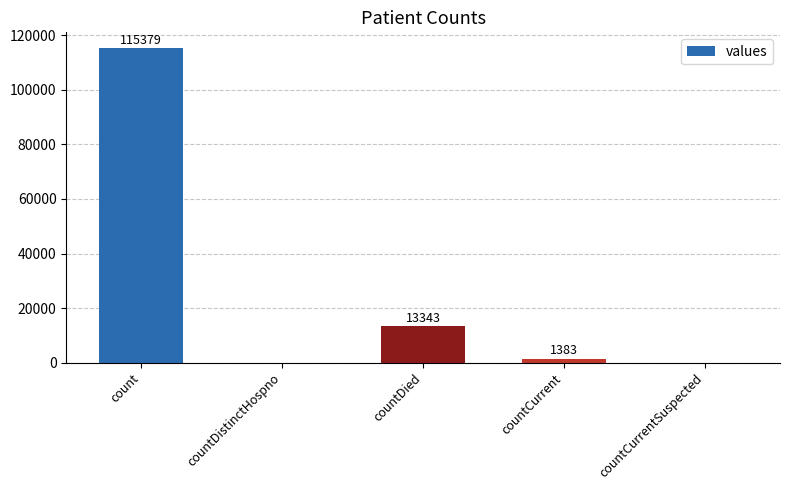

What is the change in value from count to countDistinctHospno?

-115379